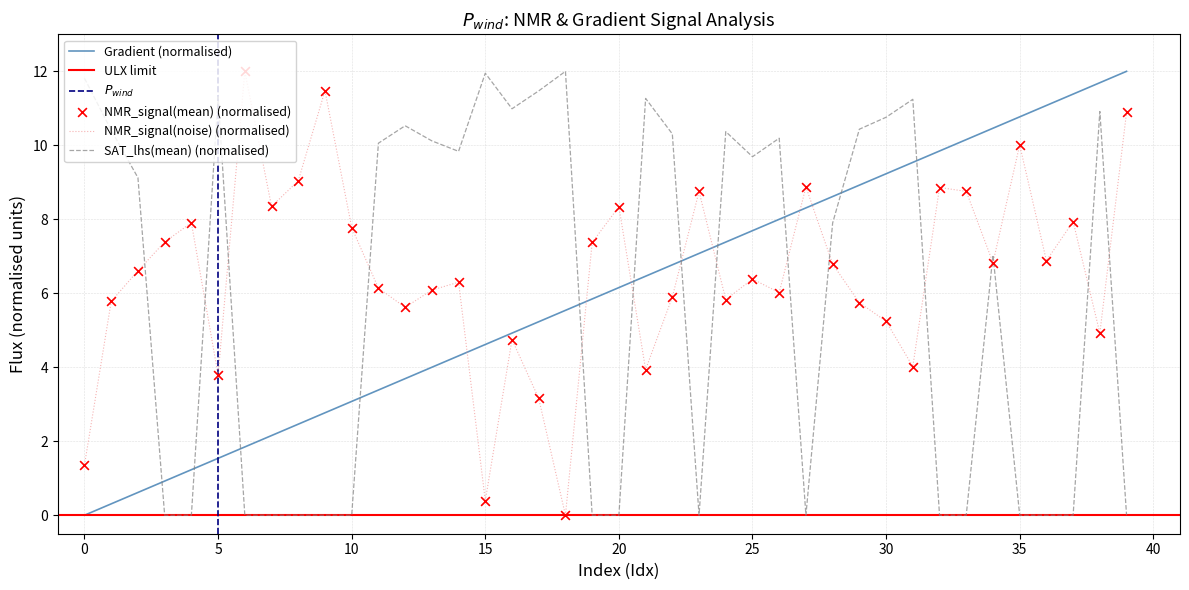

At how many categories does at least one series exceed 2?

40